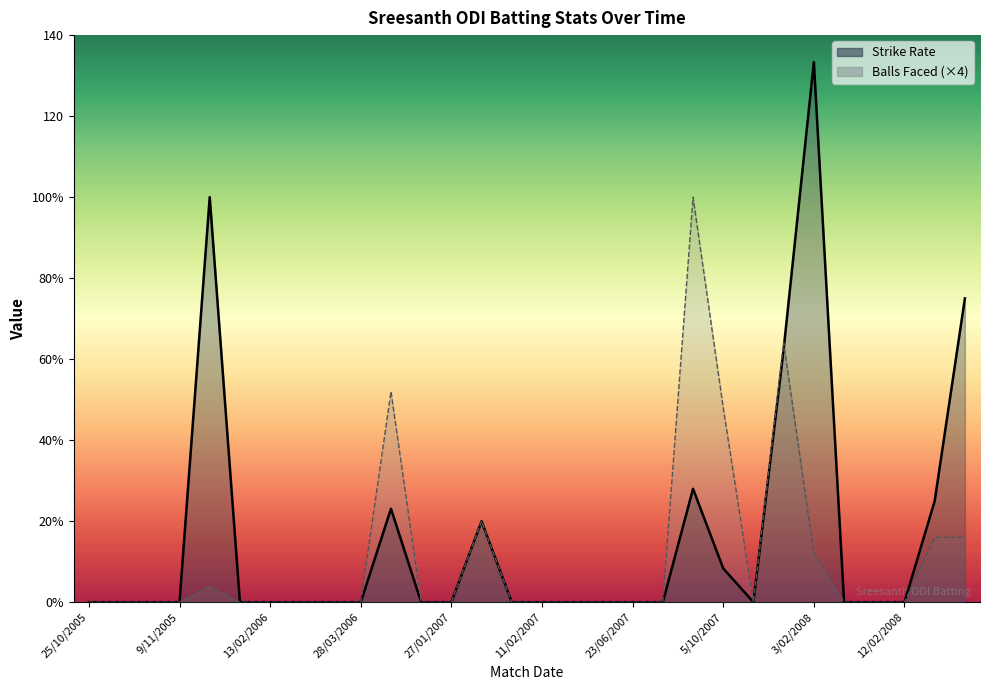

What is the maximum value for Strike Rate?

133.3